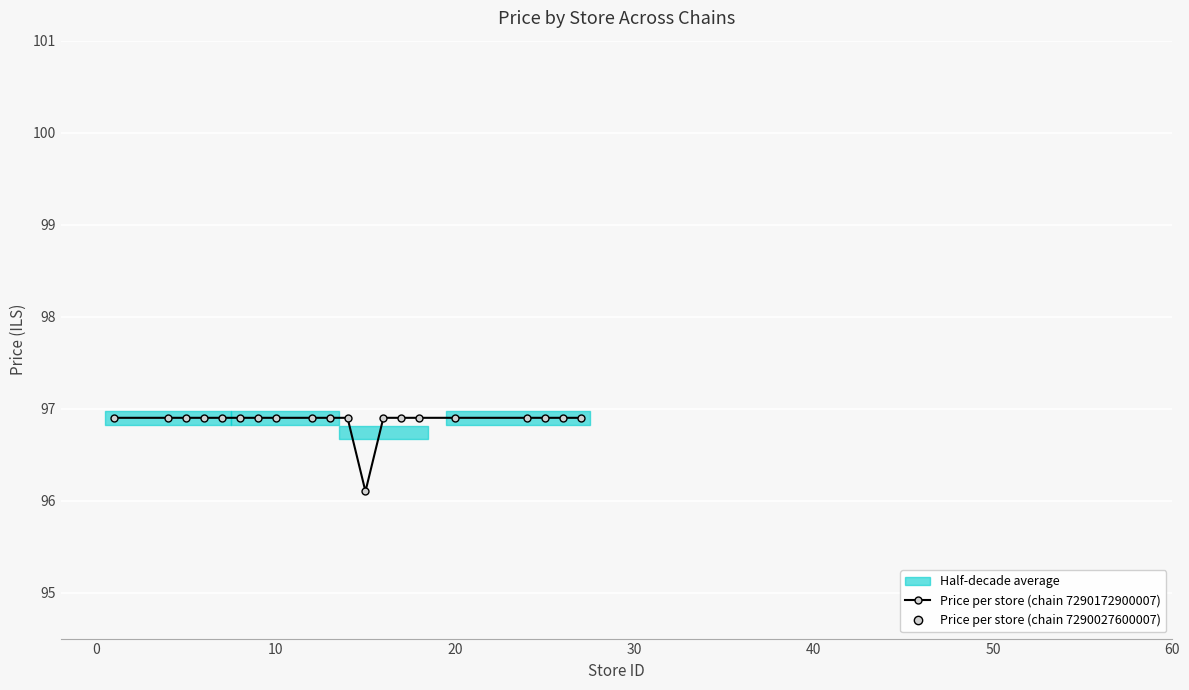

The value at 30 is 40.2. True or false?

False